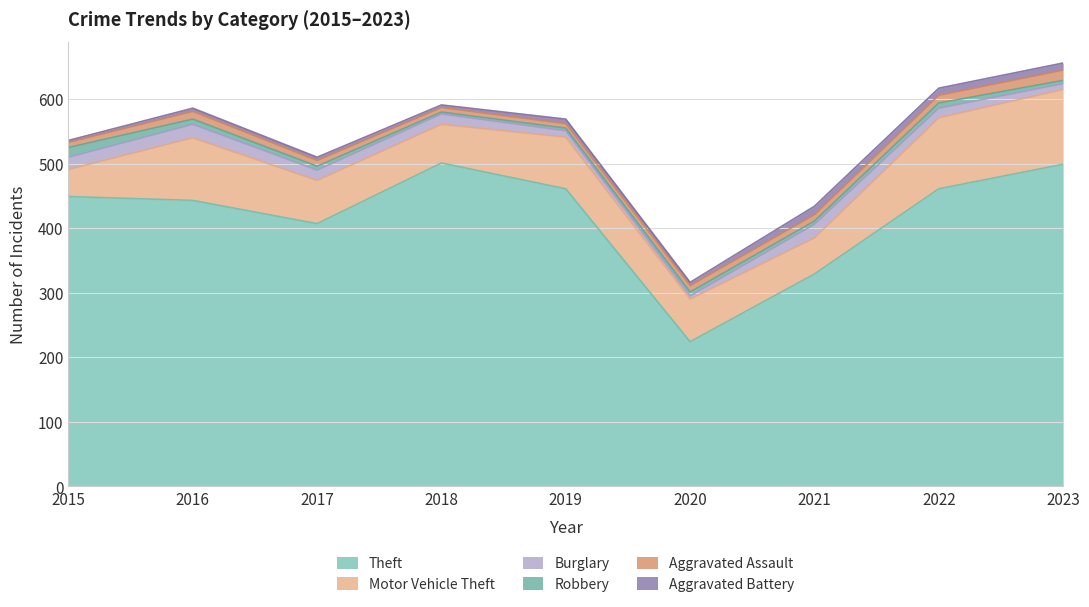

Which category has the lowest value across all series?

2018